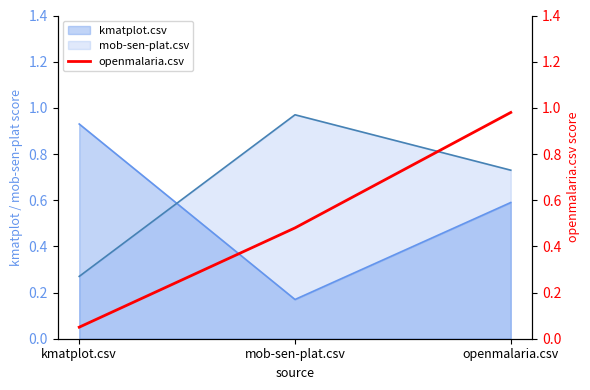

Which label corresponds to the smallest value in the chart?

kmatplot.csv